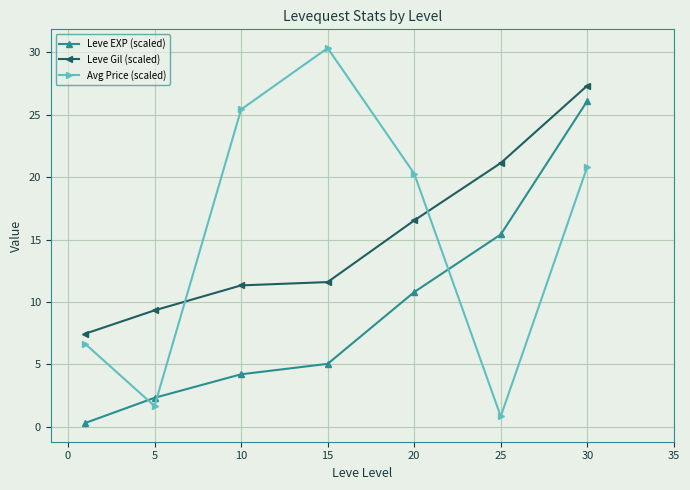

Which series has the widest spread of values?

Avg Price (scaled)